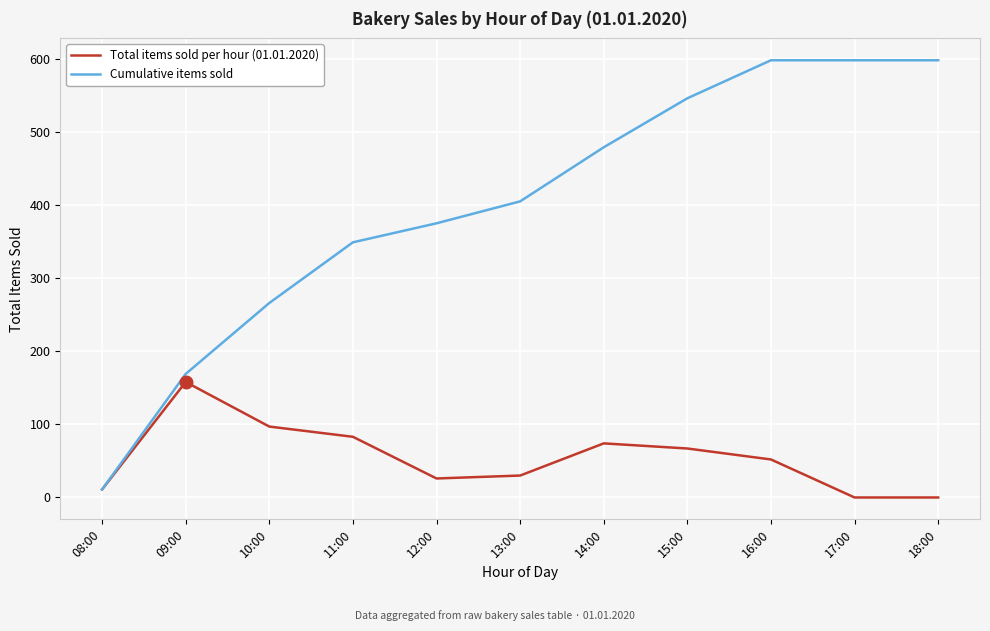

The Cumulative items sold series shows 598 at 18:00. True or false?

True